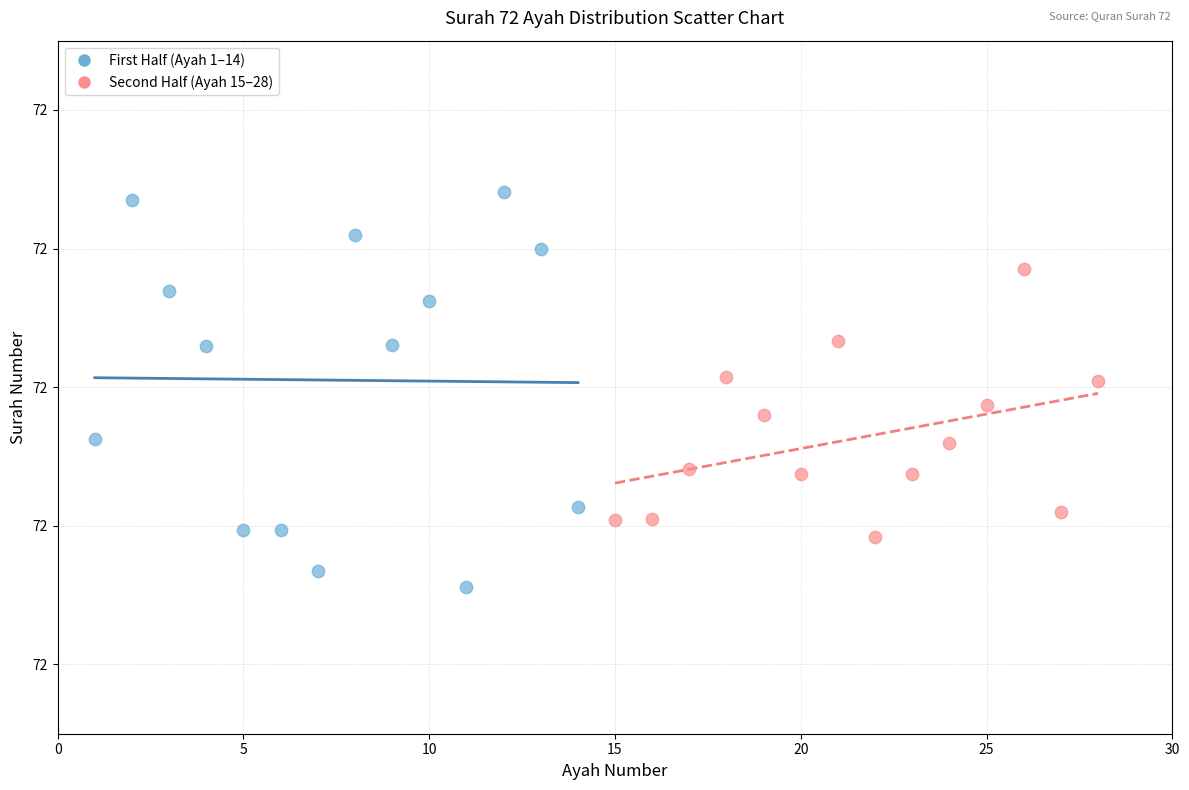

Which series reaches the minimum Y coordinate?

First Half (Ayah 1–14)